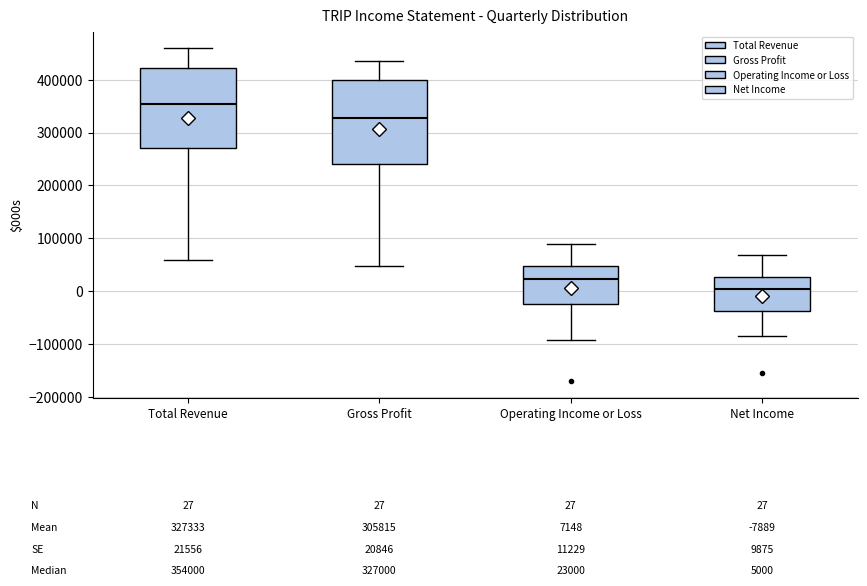

Which box's median line is the highest?

Total Revenue